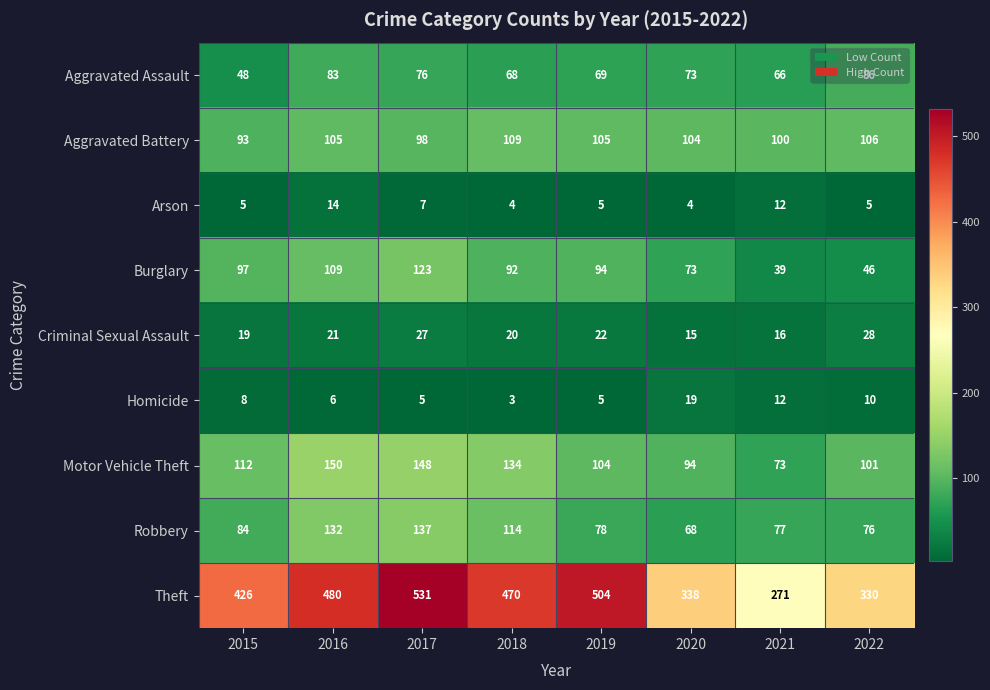

What is the sum of all Arson values?

56